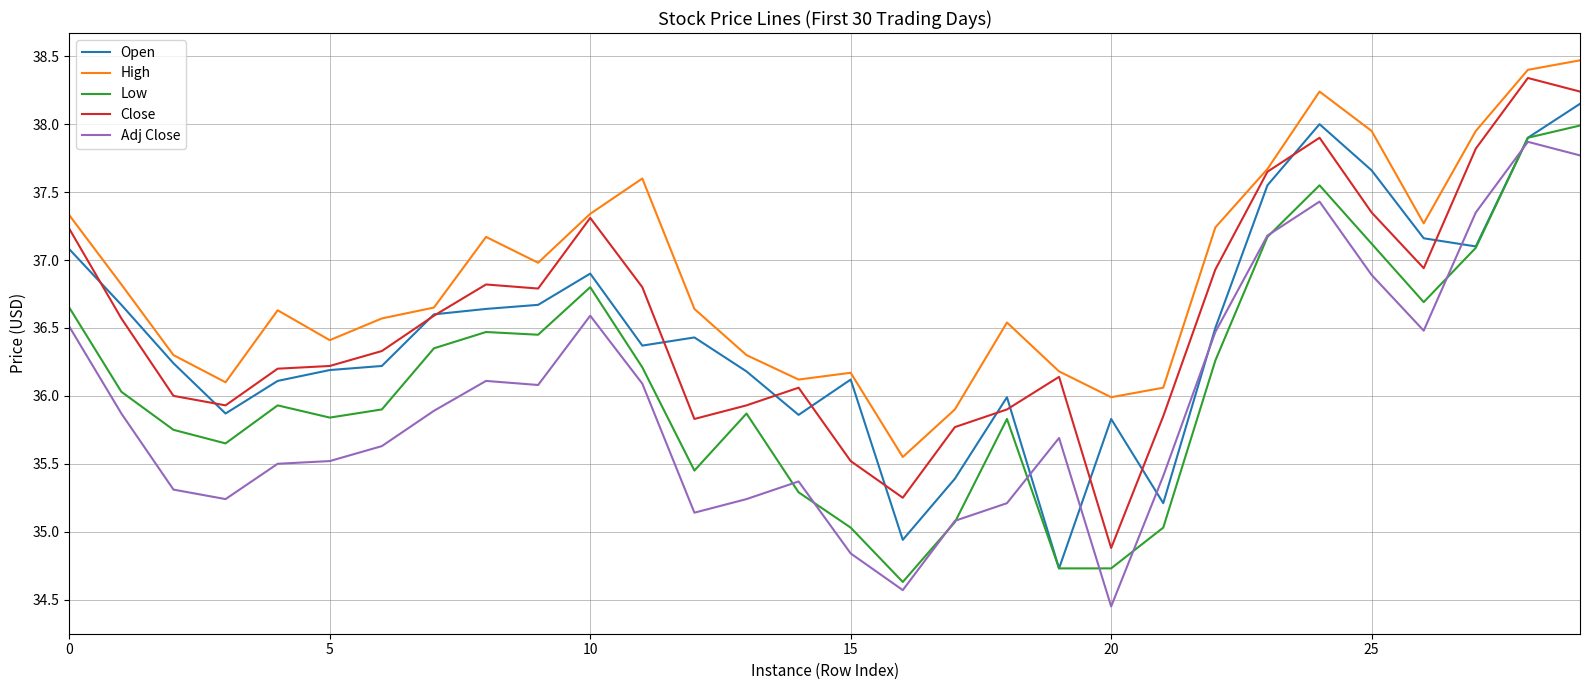

True or false: Low and High intersect in this chart.

False